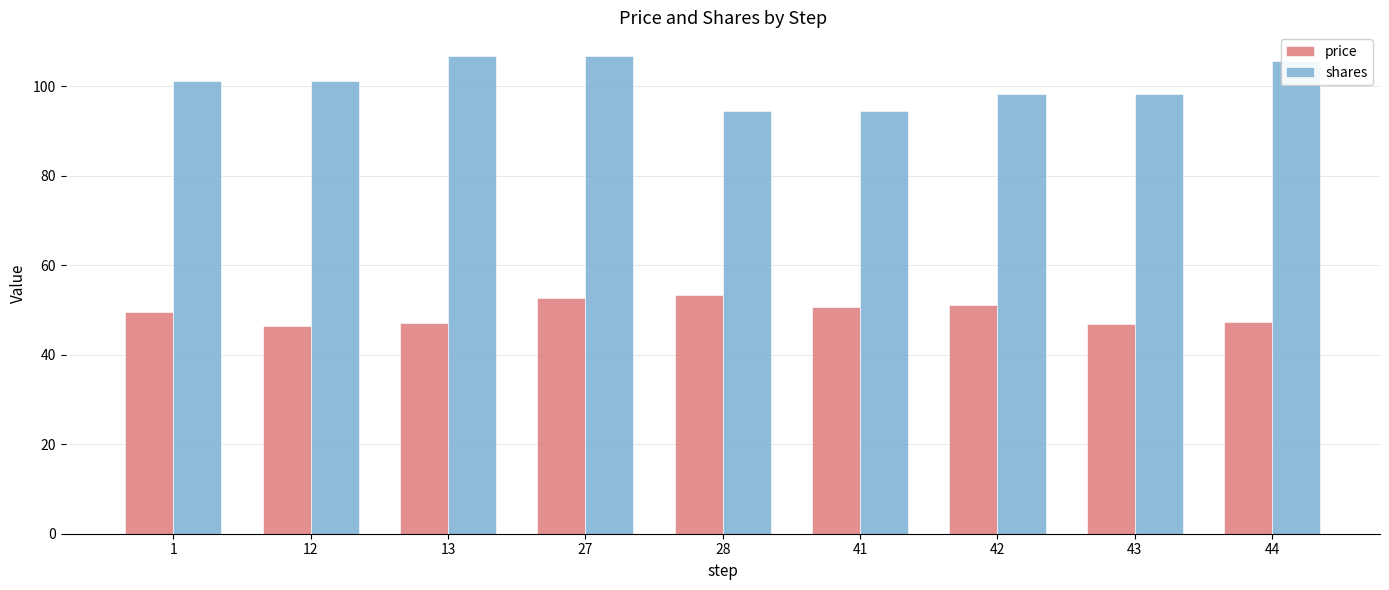

At which label does price first exceed 49?

1